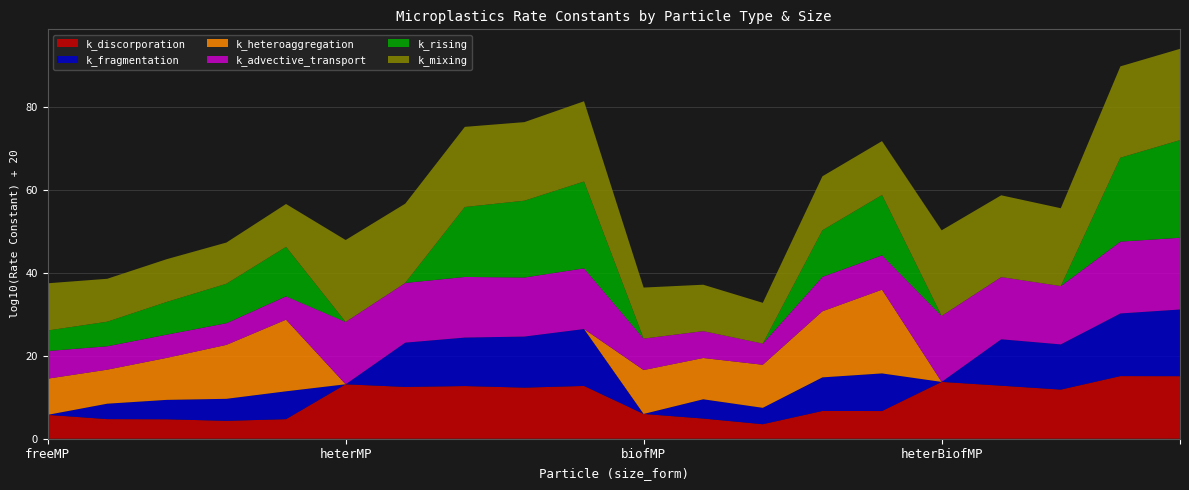

What is the minimum value for k_discorporation?

3.5